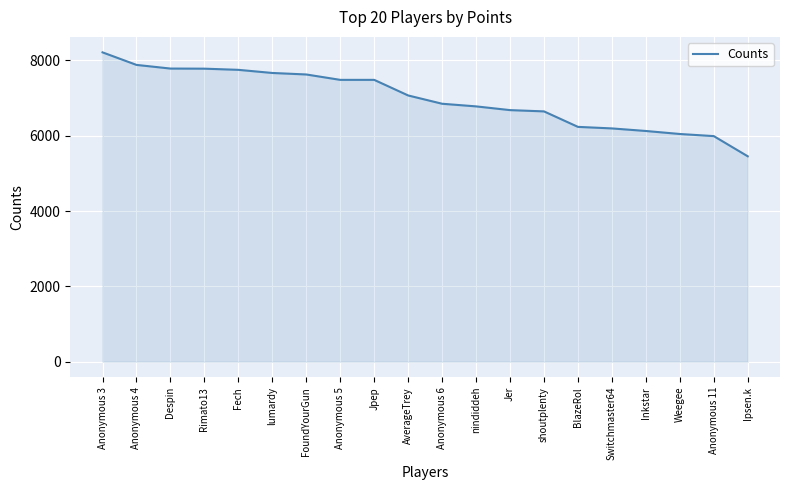

Is it true that the value at Fech is 2501?

False